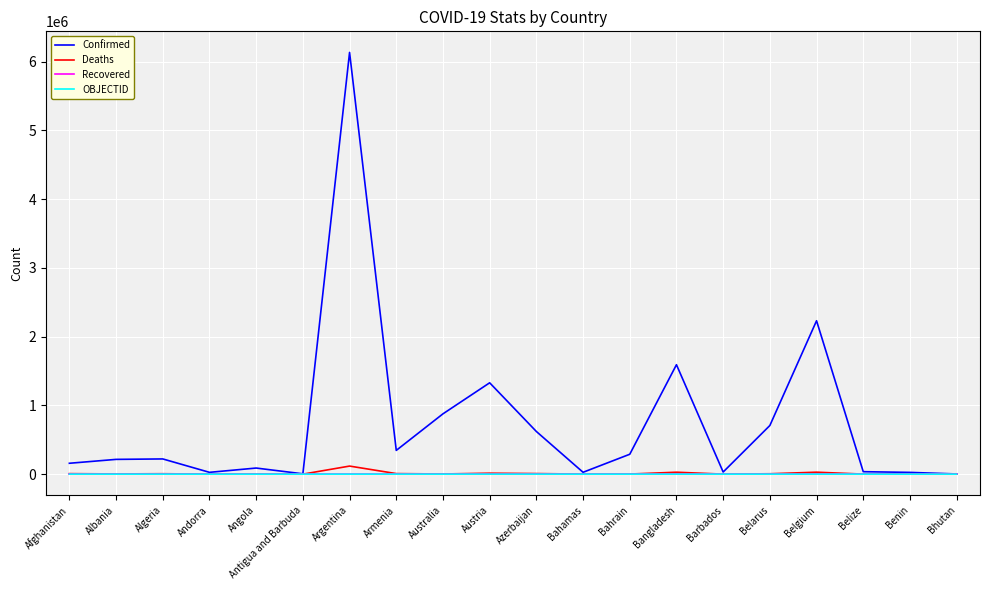

Which series has the widest spread of values?

Confirmed